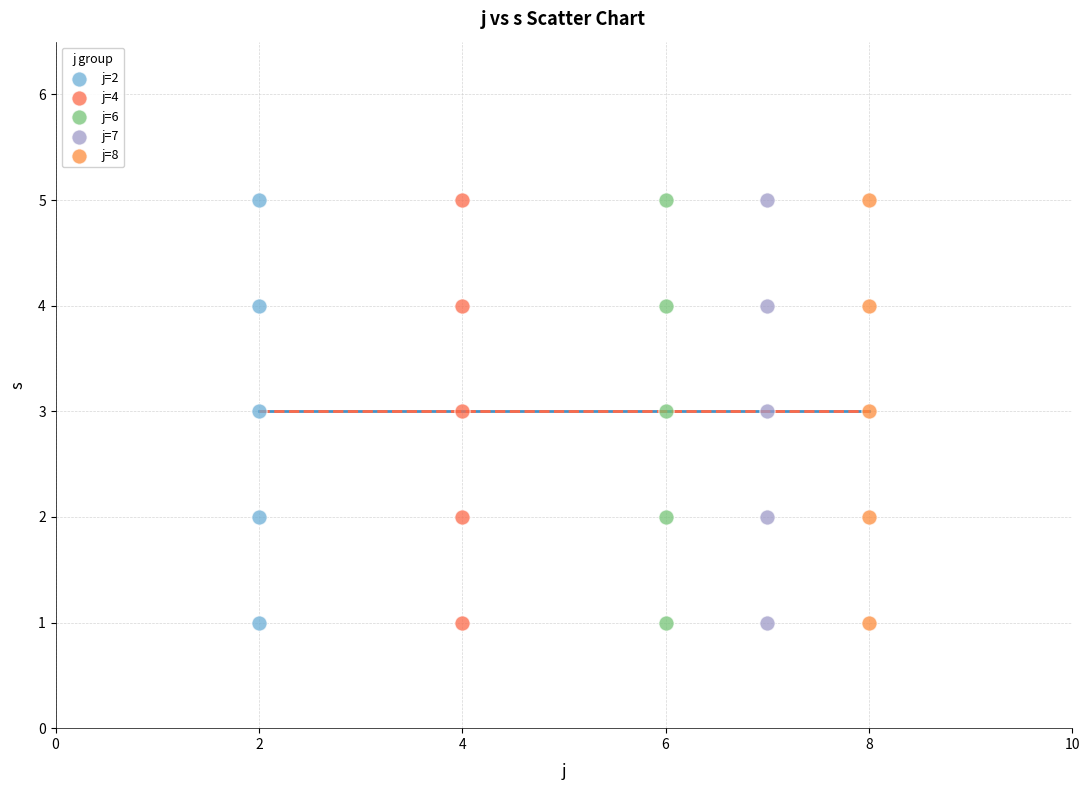

What are all the series names shown in the legend?

j=2, j=4, j=6, j=7, j=8